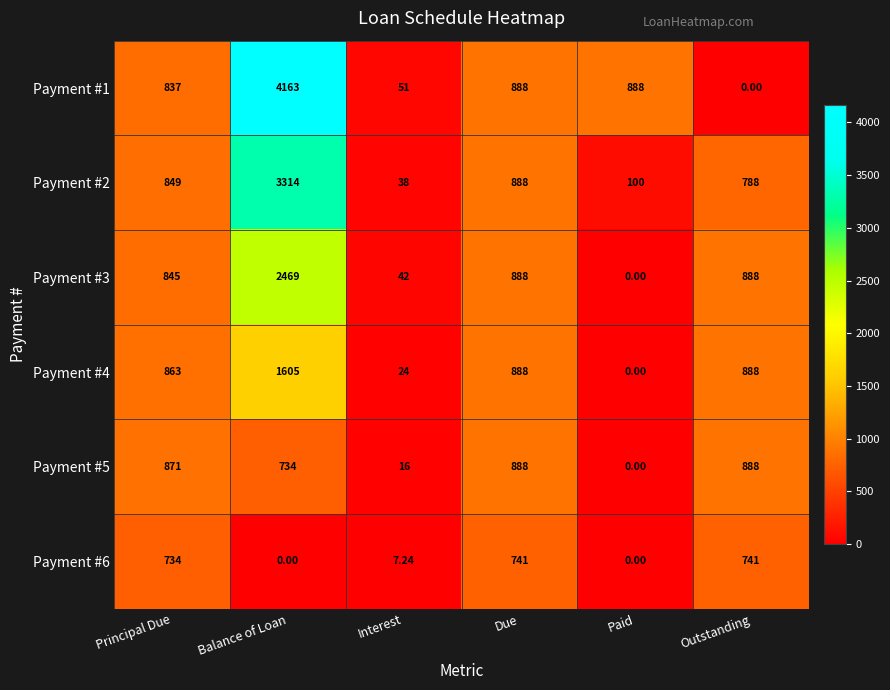

Where does the Payment #1 series first go above 888?

Balance of Loan